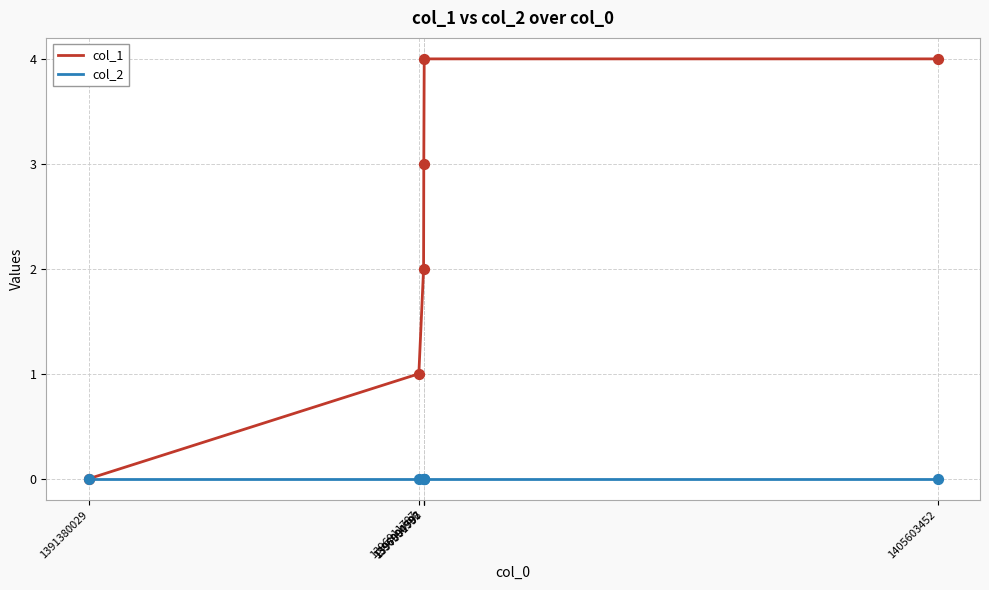

Which series has the largest total across all categories?

col_1